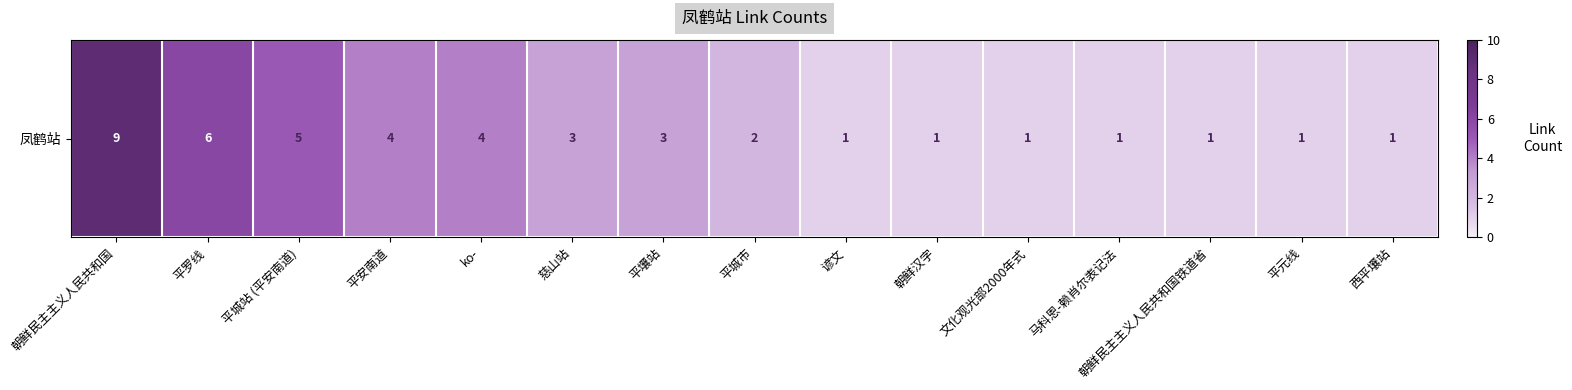

Reading right to left, list all the values displayed in this chart.

1	1	1	1	1	1	1	2	3	3	4	4	5	6	9